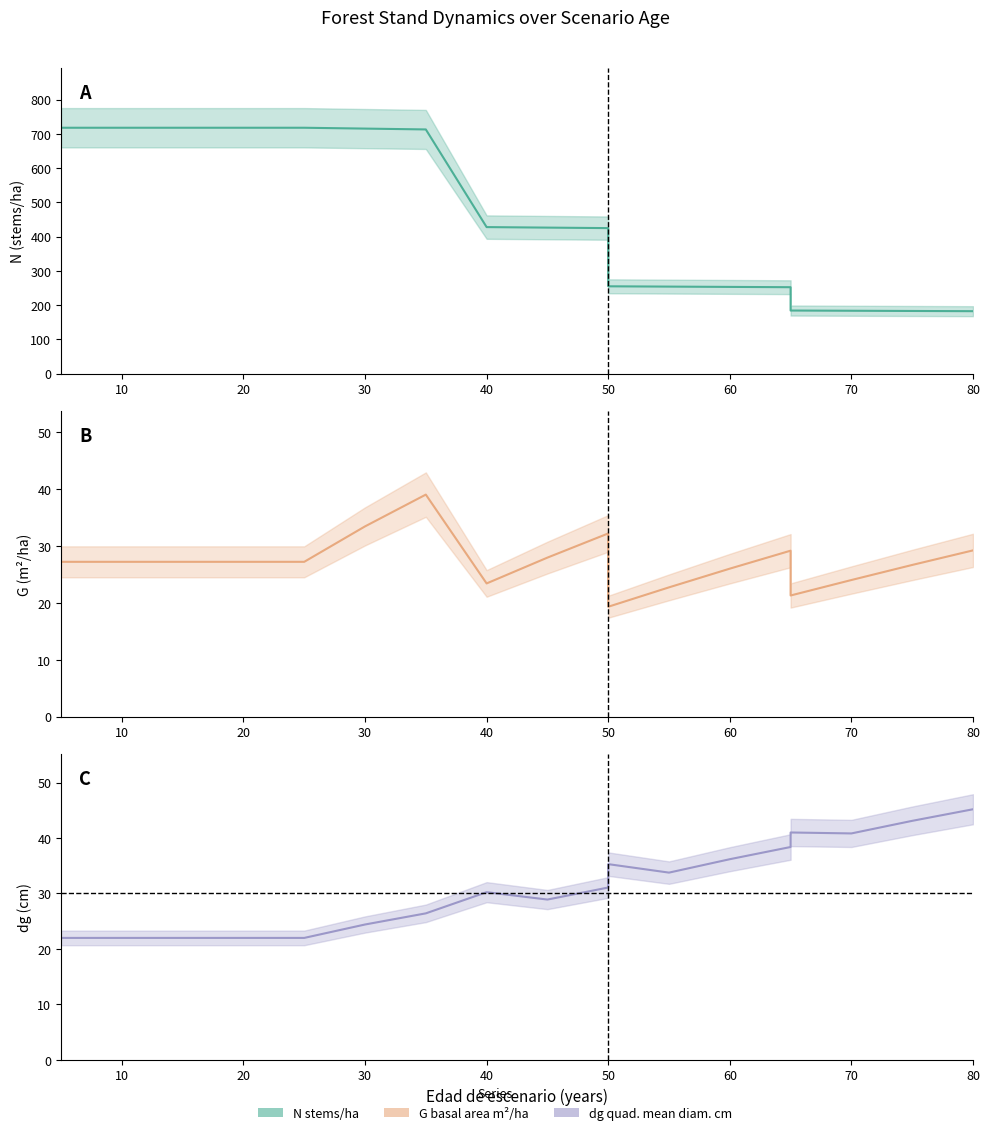

At which category is the sum across all series the highest?

35